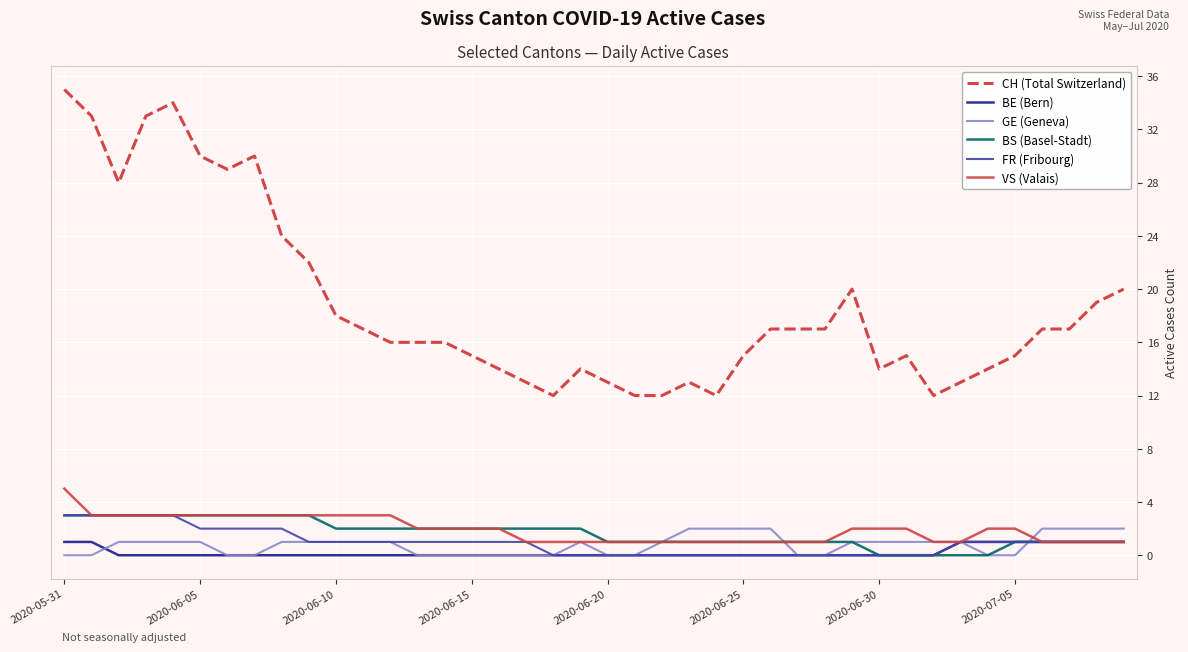

How many VS (Valais) values are between 1 and 3?

39